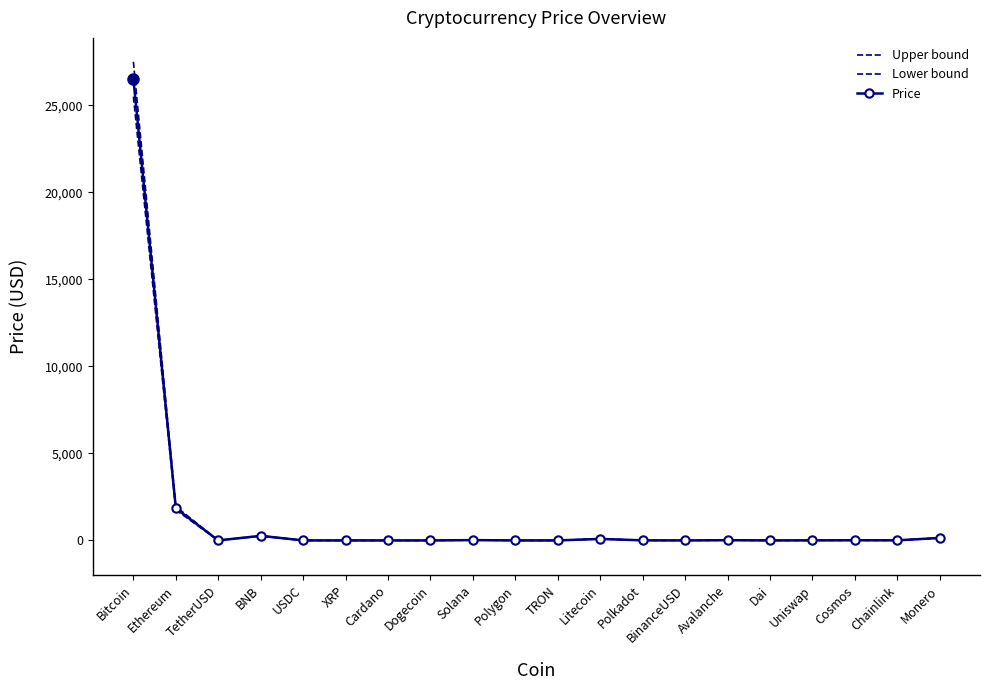

Reading left to right, transcribe all the data shown in this chart.

Upper bound: 27500.0	1950.0	1.1	275.0	1.1	0.6	0.4	0.1	20.5	0.8	0.1	95.0	5.5	1.1	15.5	1.1	5.1	10.5	6.5	155.0
Lower bound: 25500.0	1750.0	1.0	250.0	1.0	0.5	0.3	0.1	17.0	0.7	0.1	82.0	4.5	0.9	12.5	1.0	4.2	8.5	5.5	131.0
Price: 26509.6	1847.7	1.0	262.5	1.0	0.5	0.3	0.1	18.7	0.8	0.1	88.1	5.0	1.0	13.9	1.0	4.6	9.5	6.0	142.7